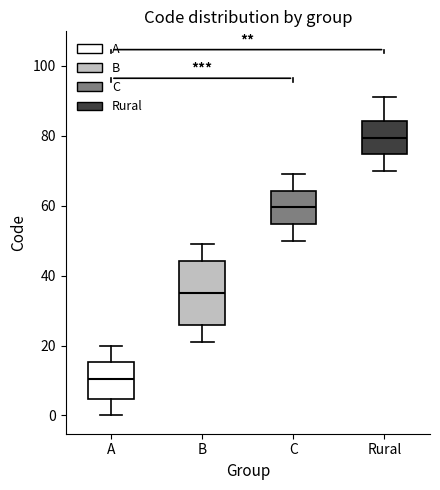

Which box's median line is the highest?

Rural